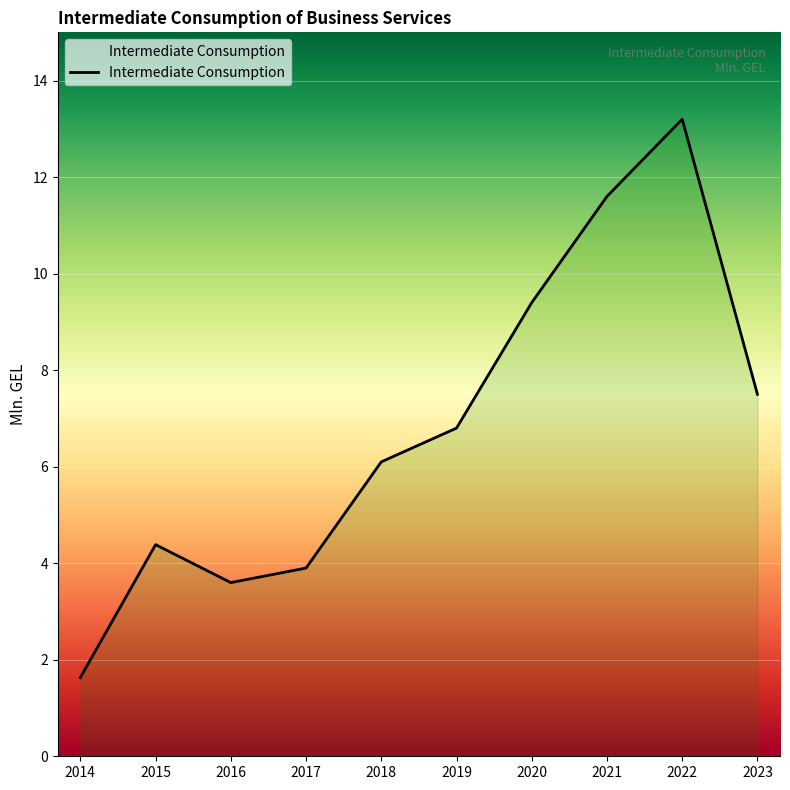

Reading left to right, what are all the values shown in this chart?

1.6	4.4	3.6	3.9	6.1	6.8	9.4	11.6	13.2	7.5